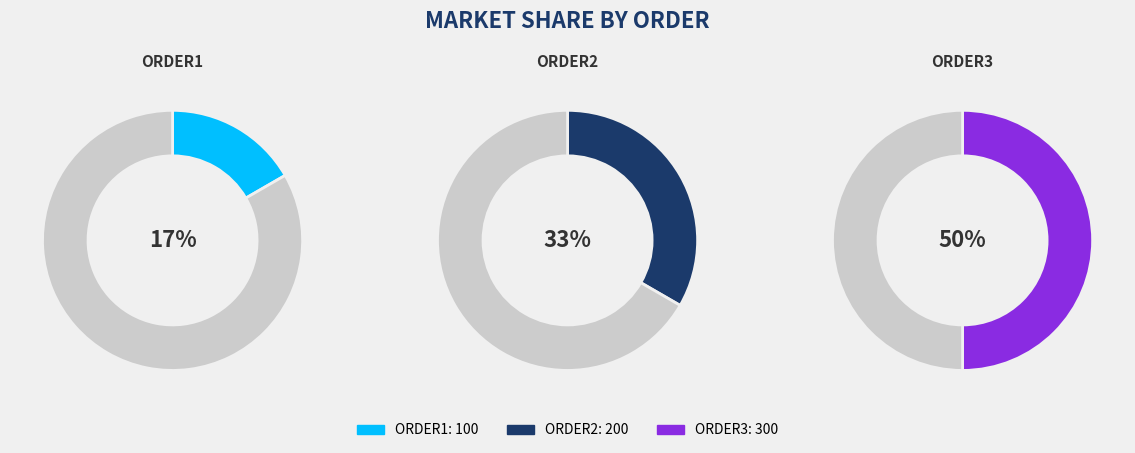

To the nearest percent, what is the average slice percentage?

33%